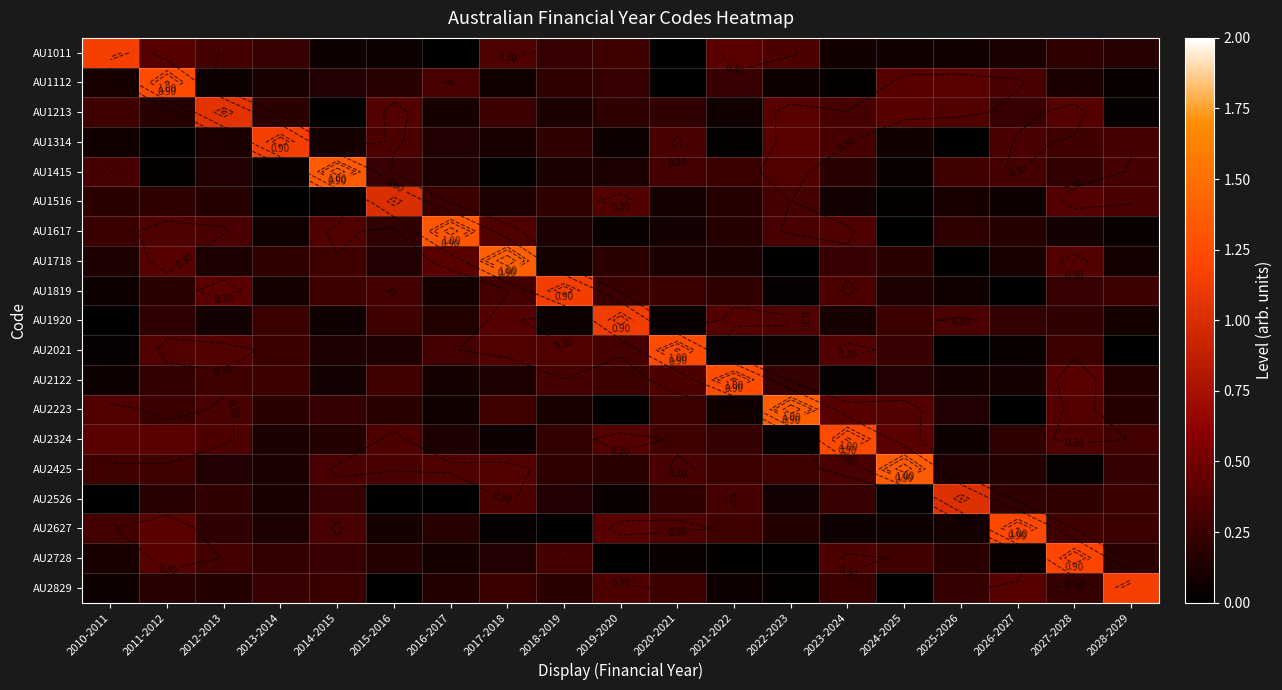

What is the spread (max minus min) of values at 2028-2029?

1.2